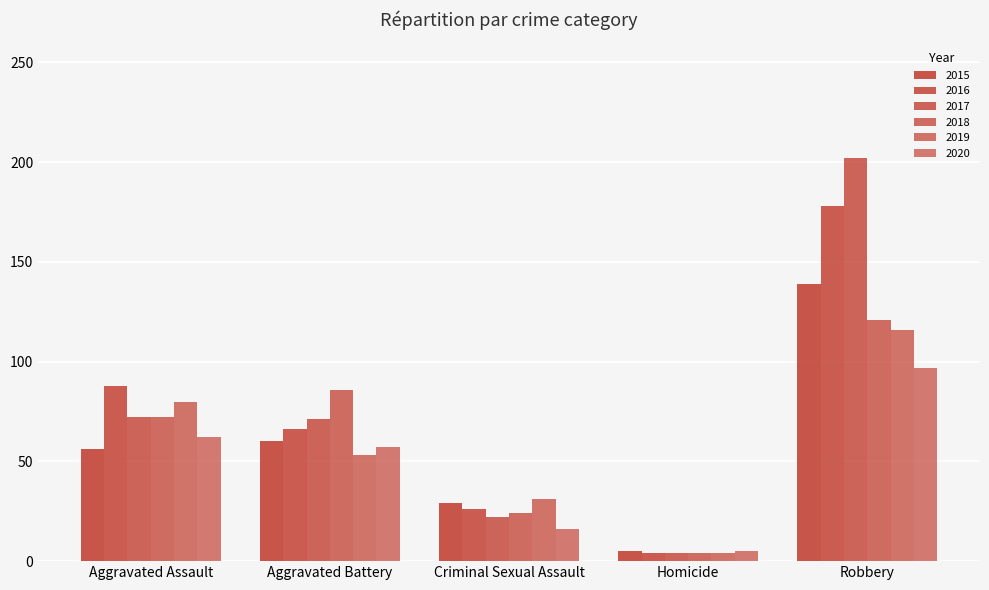

At Criminal Sexual Assault, list the series in order from smallest to largest.

2020, 2017, 2018, 2016, 2015, 2019